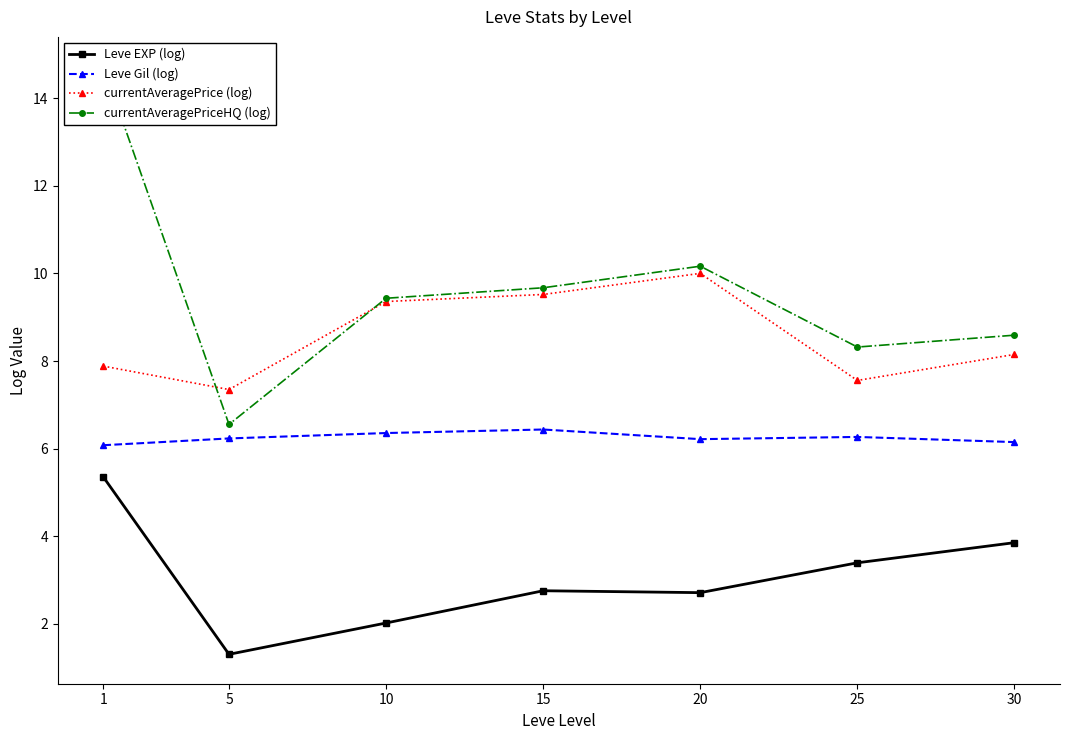

What is the minimum value shown in the chart?

1.3